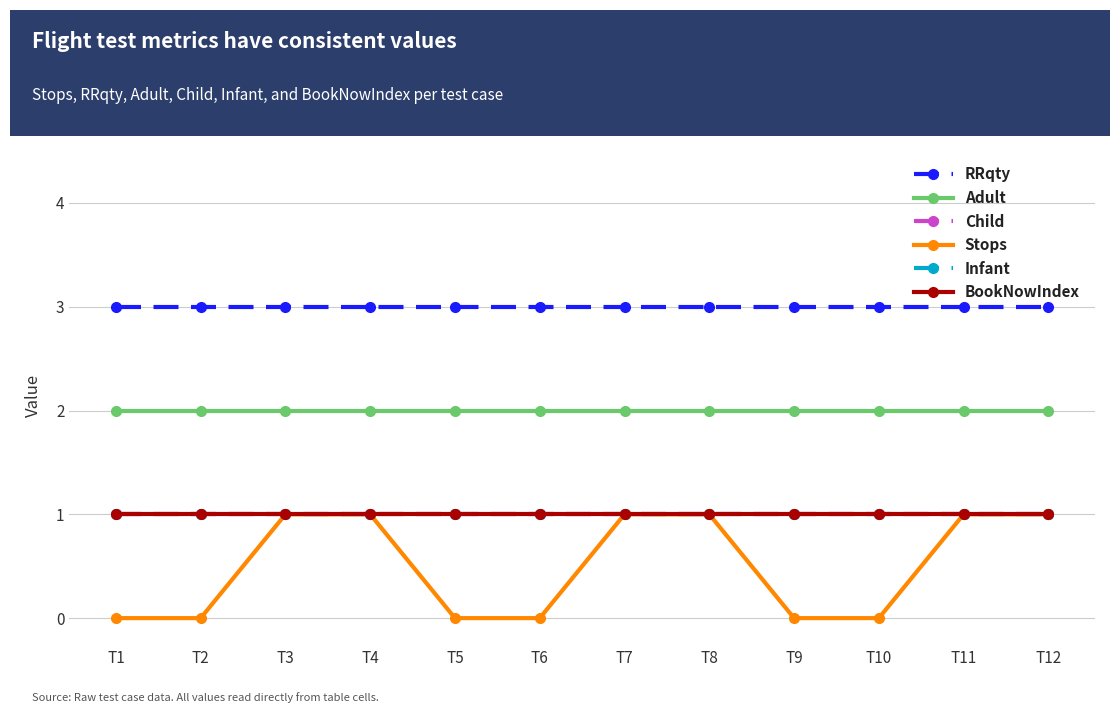

What is the spread (max minus min) of values at T10?

3